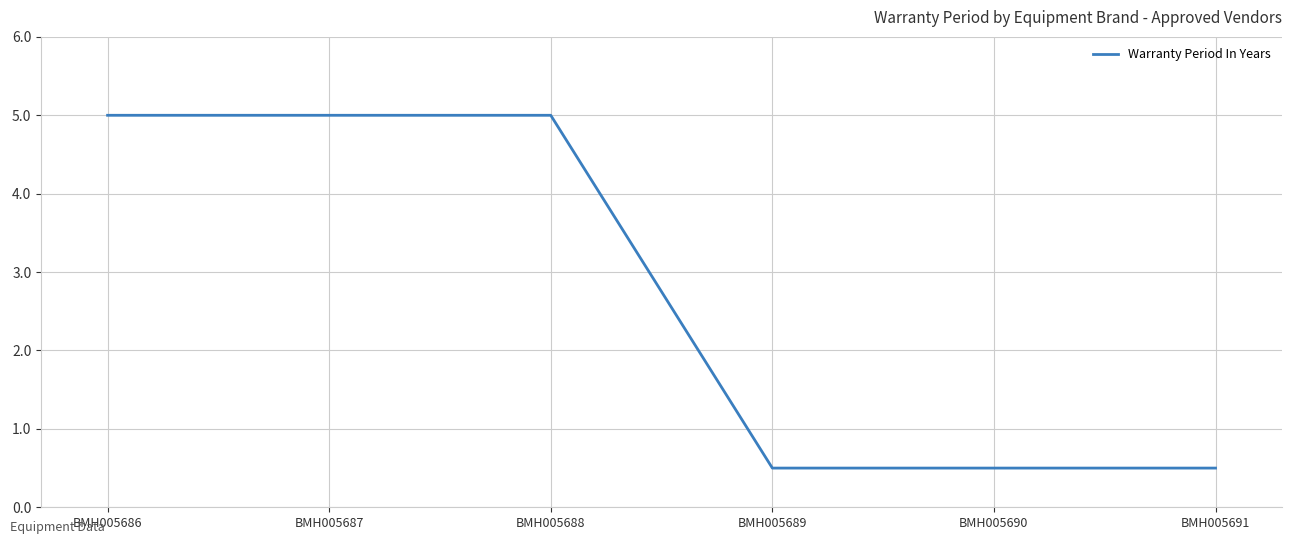

Is it true that the value at BMH005688 is 3.4?

False